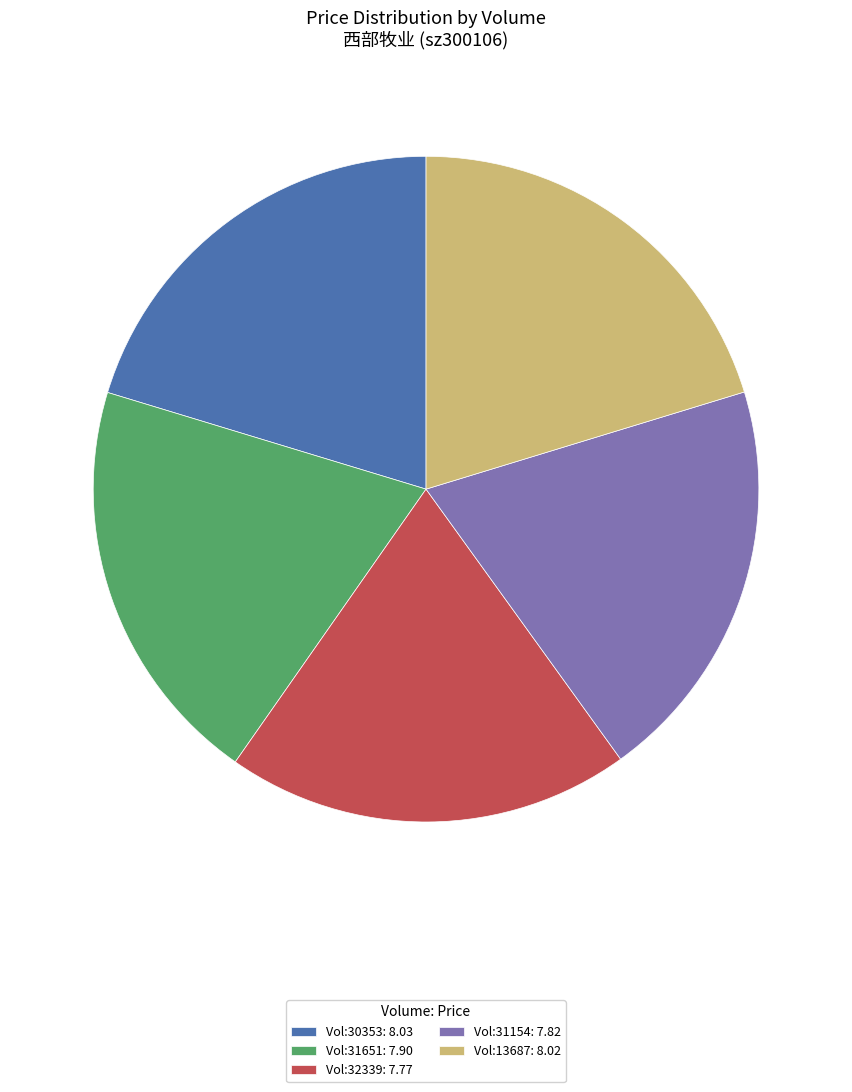

True or false: Vol:31651: 7.90 accounts for 20% of the total.

True